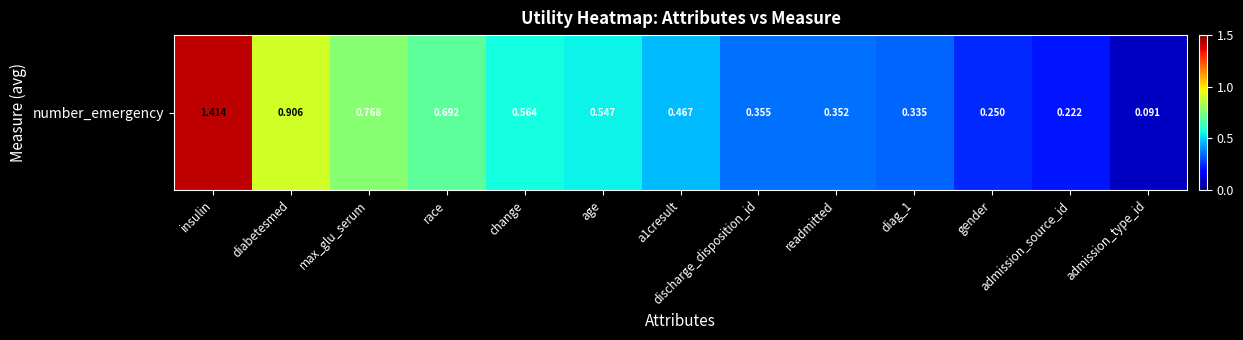

What is the difference between the maximum and minimum values?

1.3